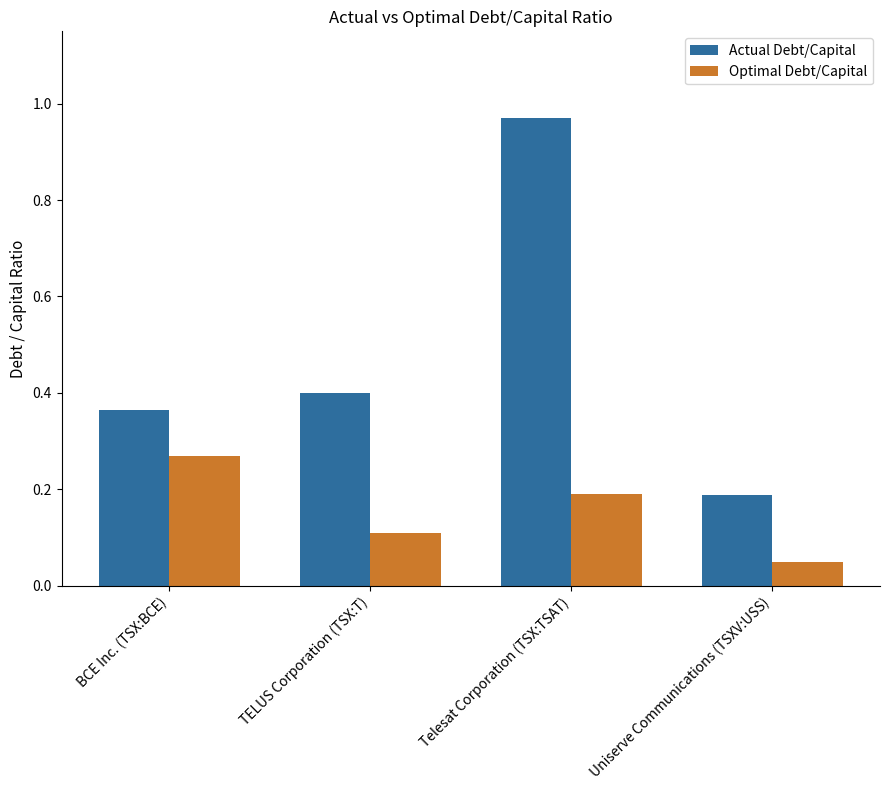

True or false: Actual Debt/Capital has a value of 0.3 at Uniserve Communications (TSXV:USS).

False